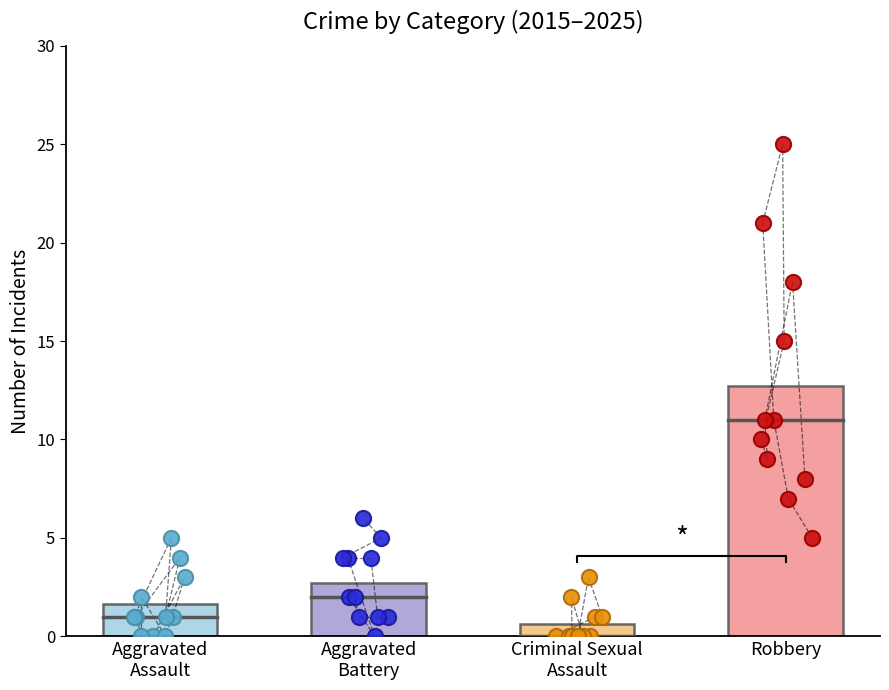

Is the value of Aggravated Assault at 2022 greater than the value of Criminal Sexual Assault at 2022?

Yes